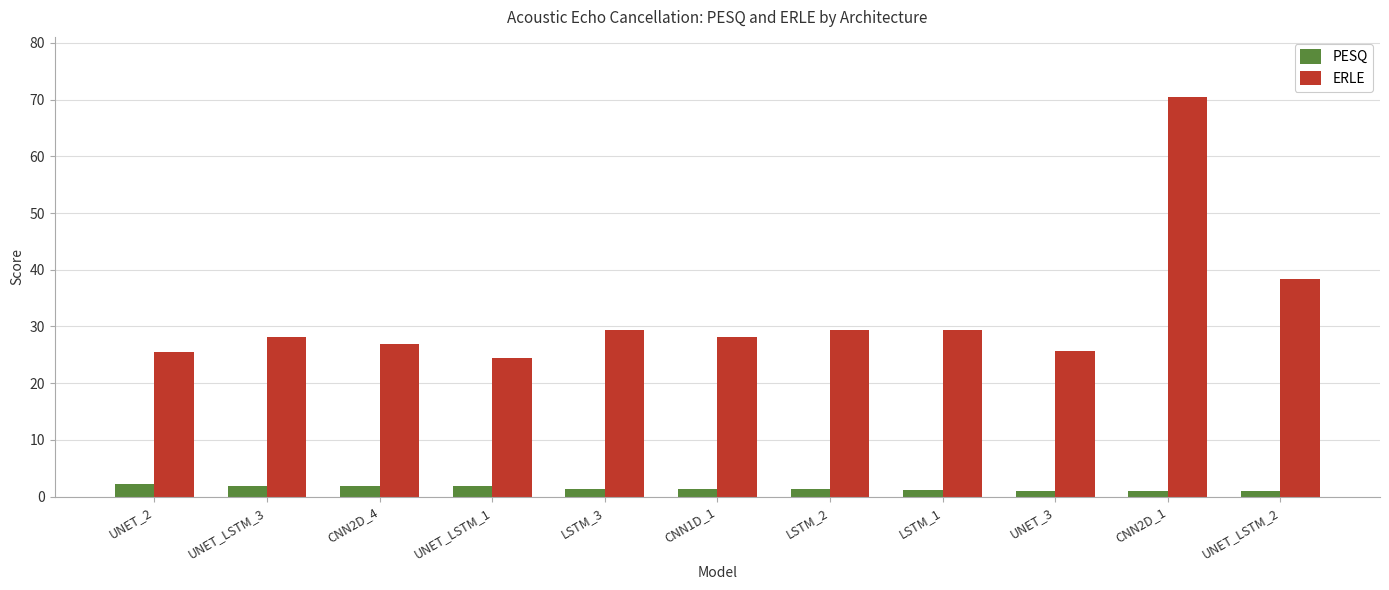

Is it true that ERLE equals 10.9 at UNET_LSTM_3?

False